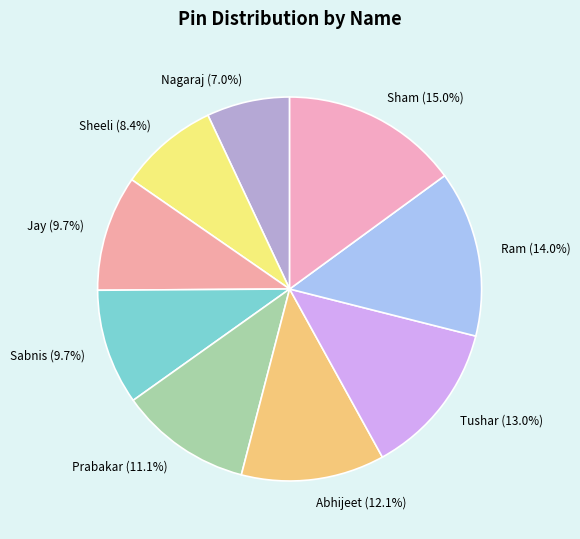

Count the number of slices in the pie.

9